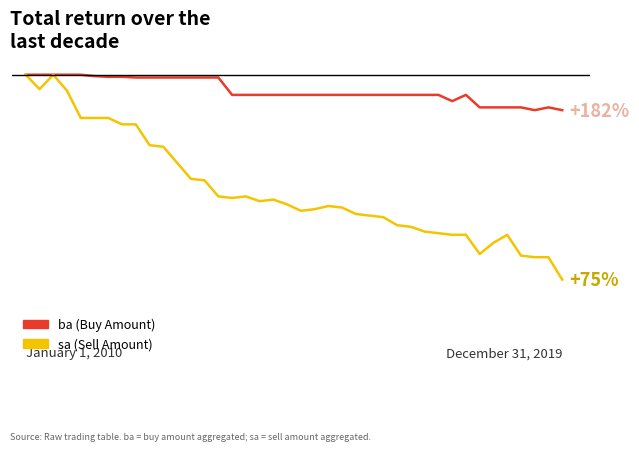

Does the chart have visible grid lines?

No